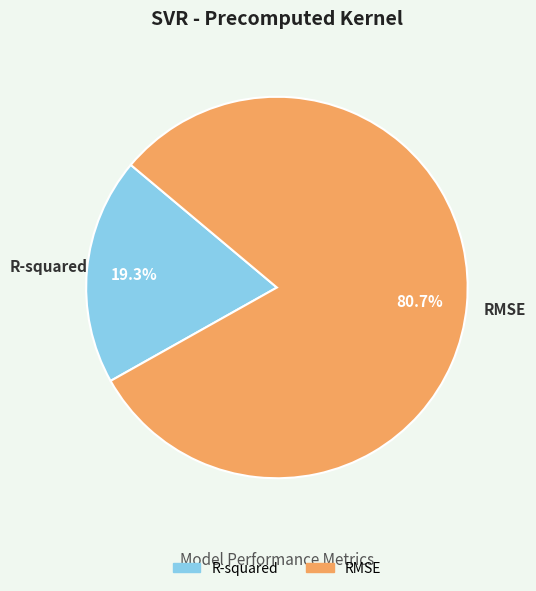

Which has a higher value, R-squared or RMSE?

RMSE